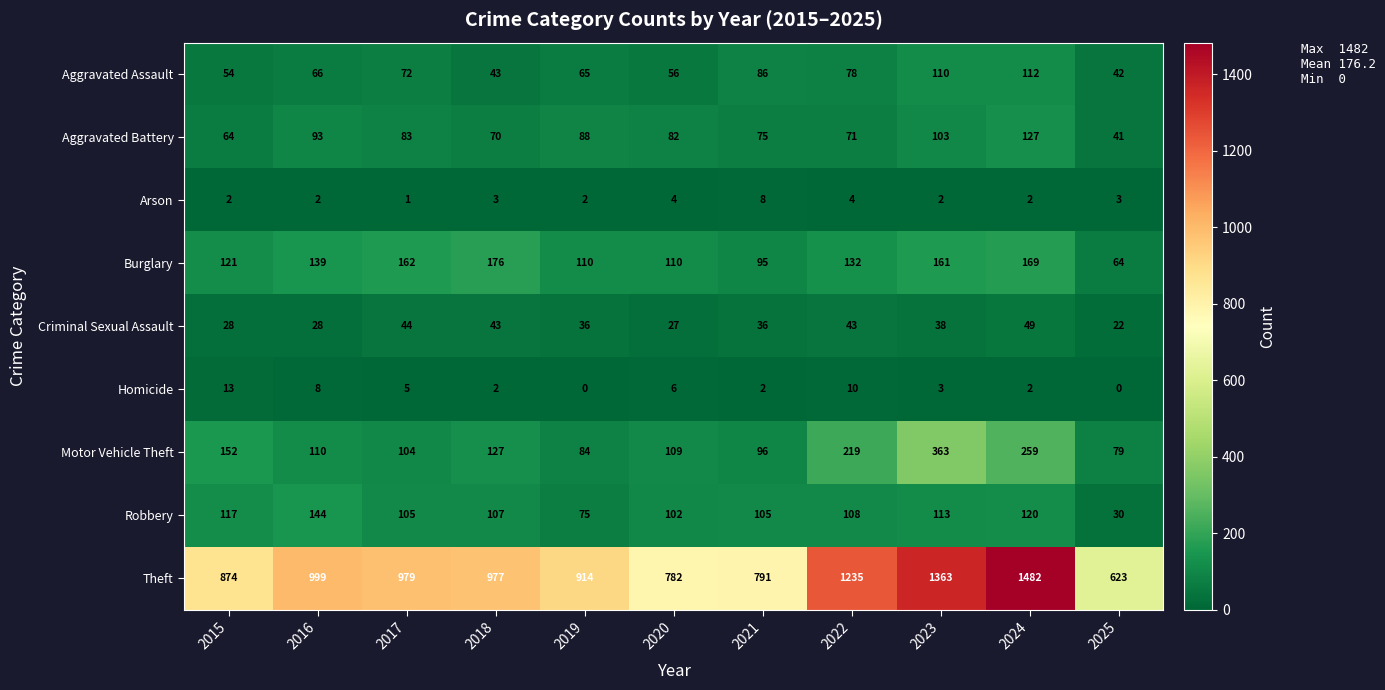

Which series has the widest spread of values?

Theft